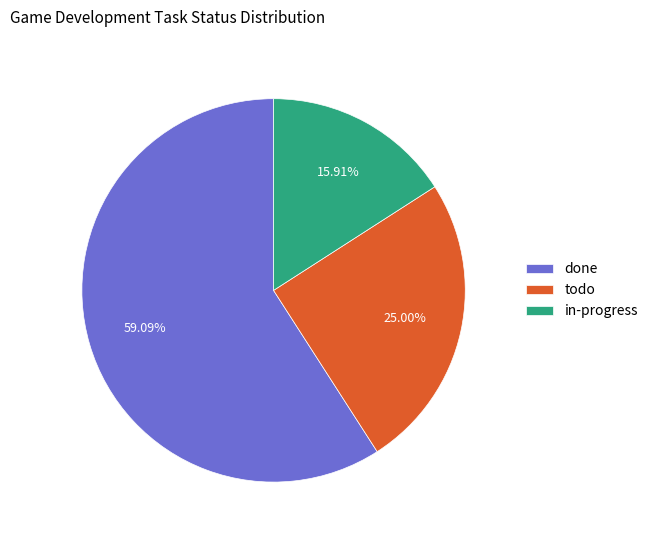

Which slice is the smallest?

in-progress